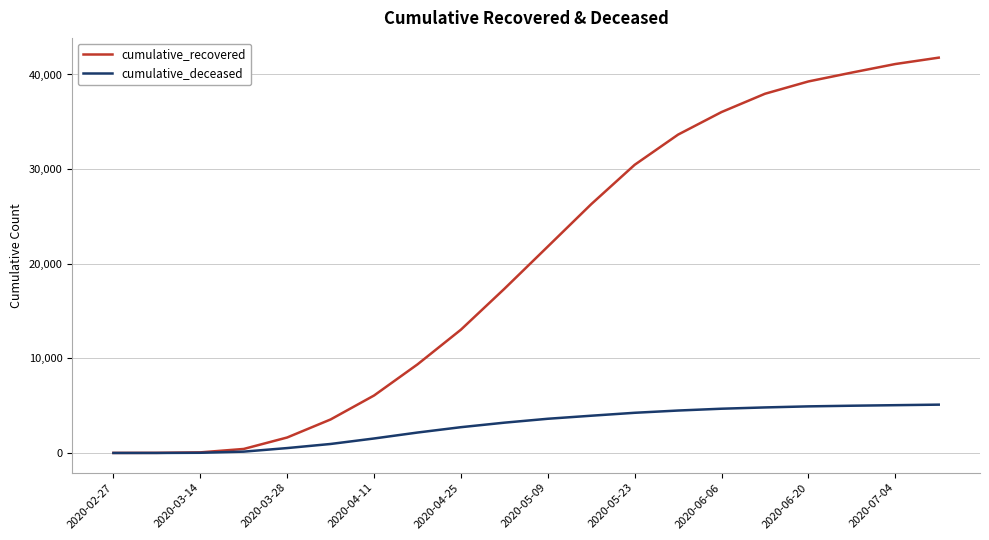

What is the sum of all cumulative_recovered values?

400049